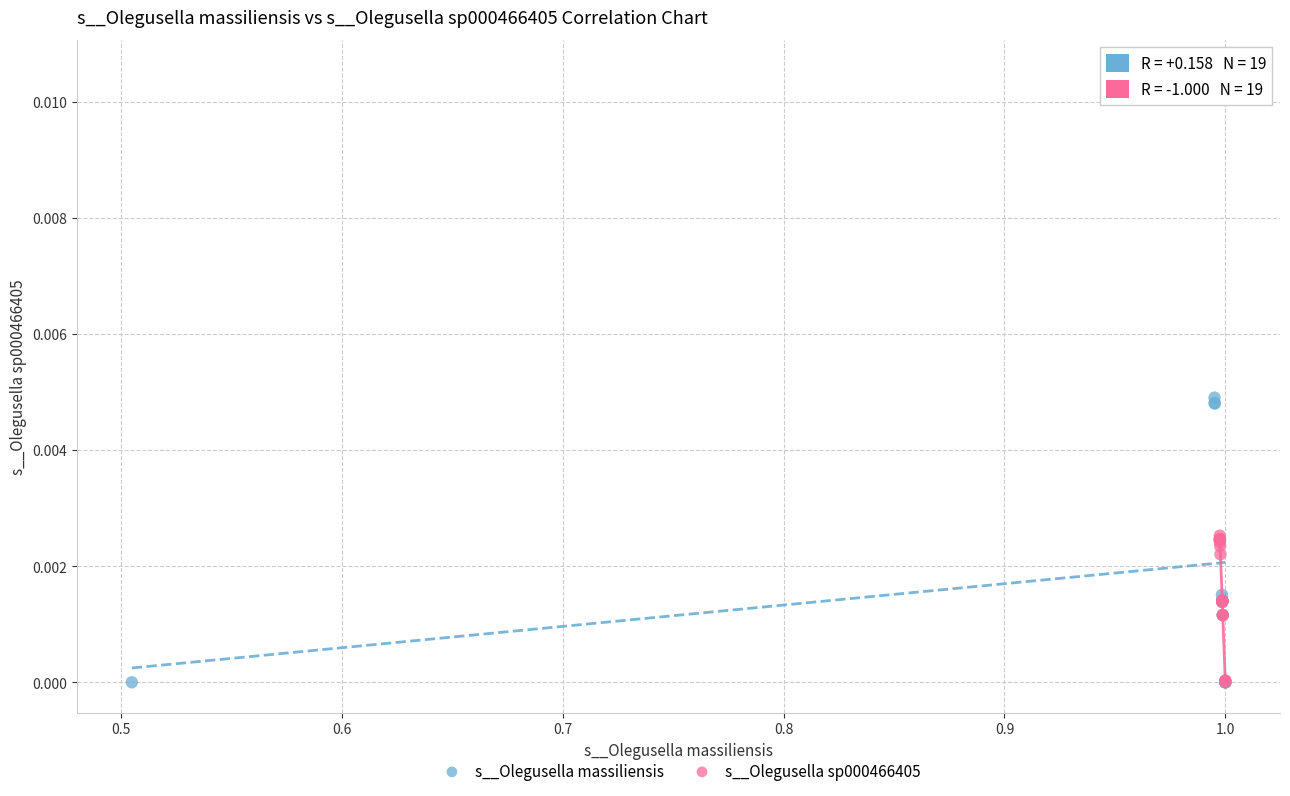

Which series reaches the maximum Y coordinate?

s__Olegusella massiliensis